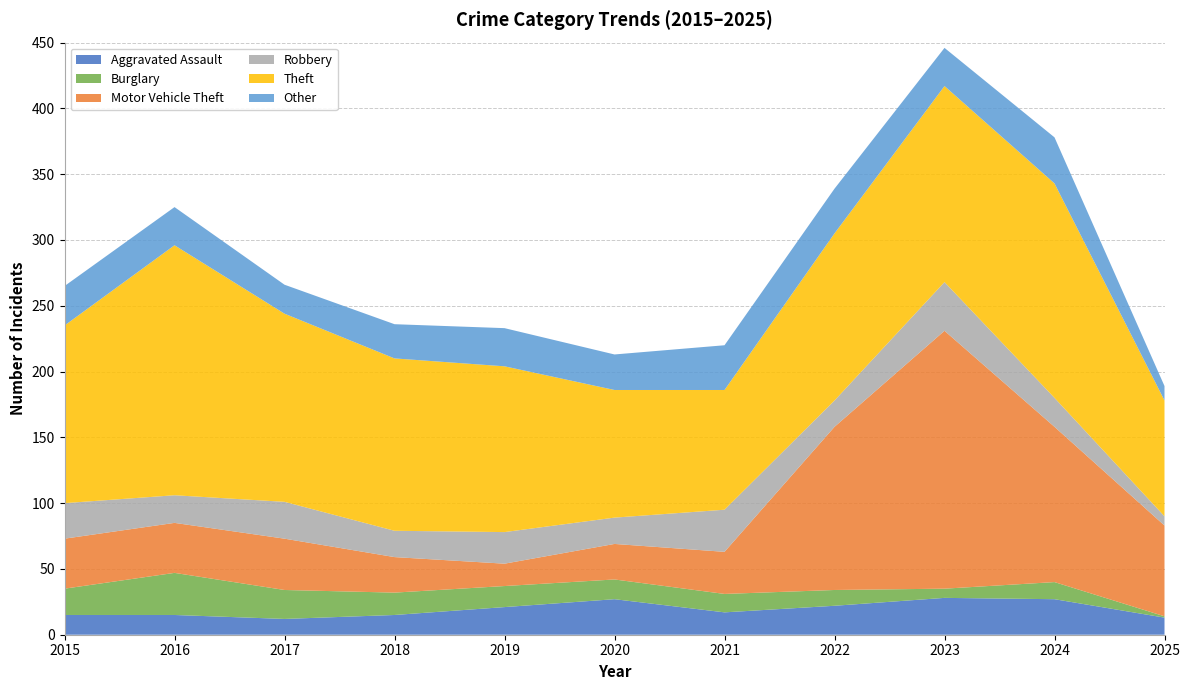

Reading left to right, extract all data points from this chart.

Aggravated Assault: 15	15	12	15	21	27	17	22	28	27	13
Burglary: 20	32	22	17	16	15	14	12	7	13	1
Motor Vehicle Theft: 38	38	39	27	17	27	32	124	196	118	69
Robbery: 27	21	28	20	24	20	32	20	37	22	7
Theft: 135	190	143	131	126	97	91	127	149	163	88
Other: 30	29	22	26	29	27	34	34	29	35	11